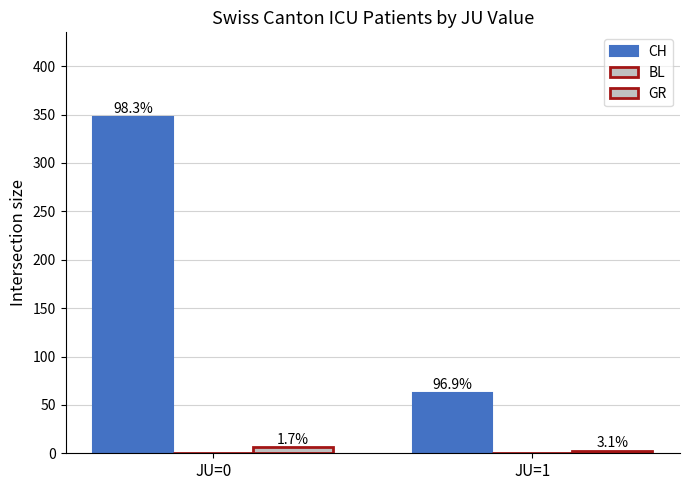

What is the difference between the maximum and minimum values in the GR series?

4